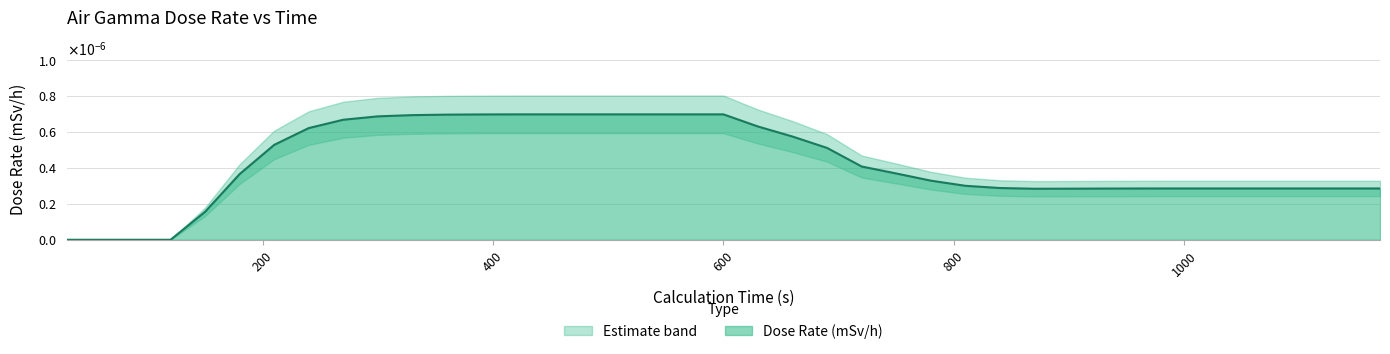

Between 570 and 90, which is larger?

570